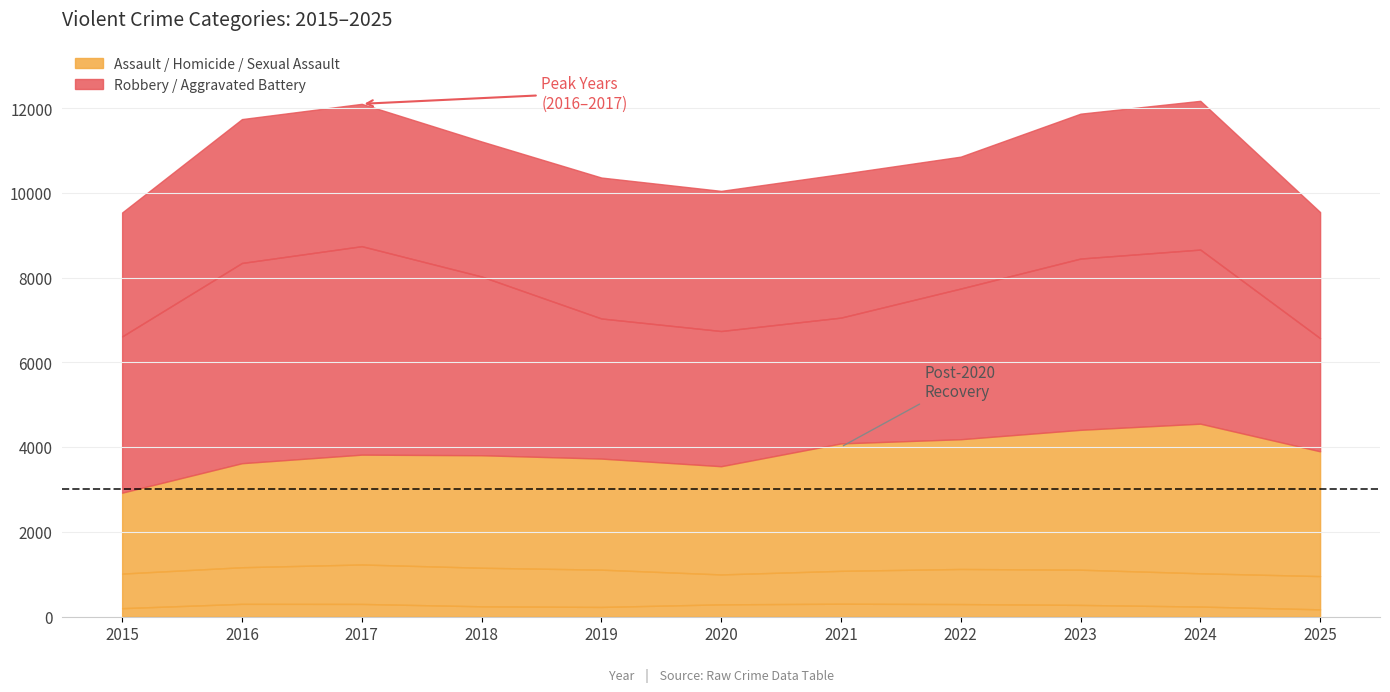

What is the approximate value of Aggravated Battery at 2022, to the nearest 50?

3100